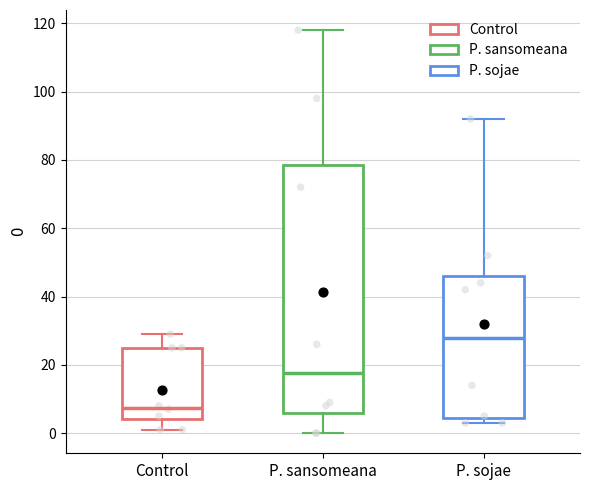

Reading left to right, read every box against the y-axis: the position of its median line, the range the box covers, and the ends of its whiskers. The values are not printed on the chart, so give them approximately, as read against the axis.

Control: median 8, box 4 to 26, whiskers 2 to 30
P. sansomeana: median 18, box 6 to 78, whiskers 0 to 118
P. sojae: median 28, box 4 to 46, whiskers 4 (just below the box's lower edge) to 92